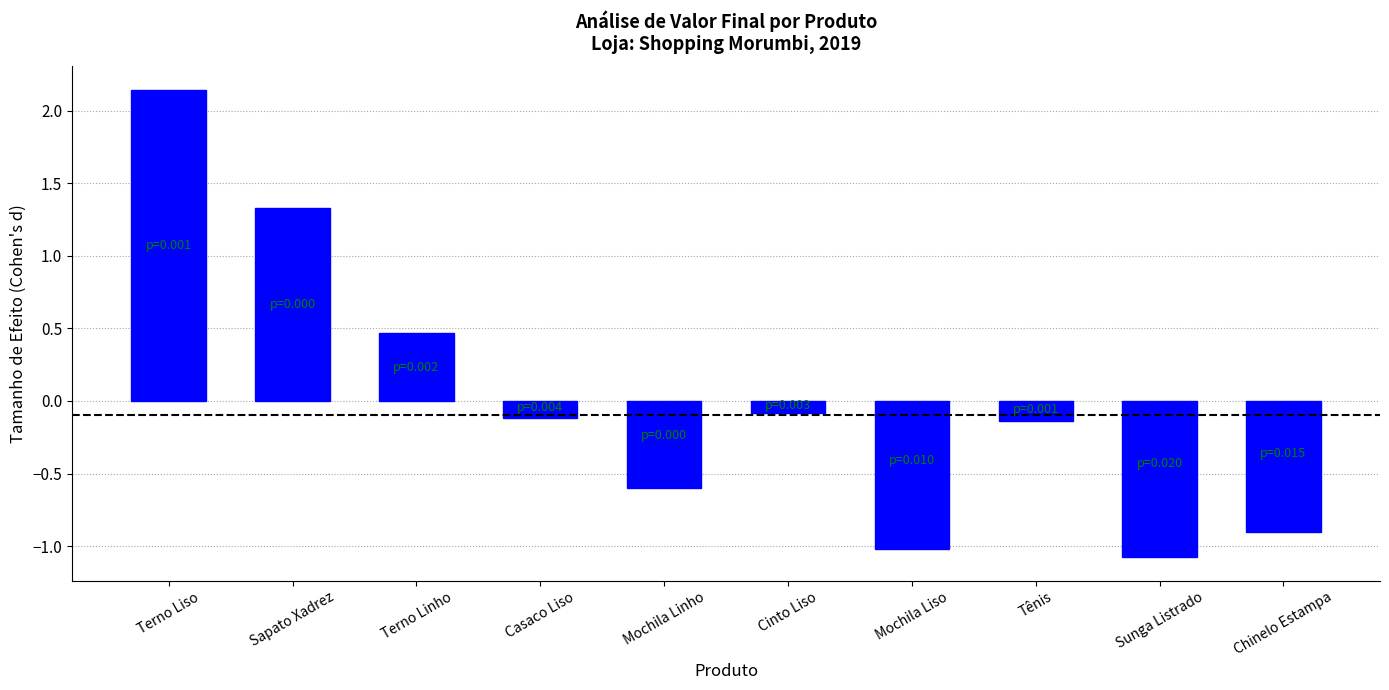

What is the difference between the maximum and minimum values?

3.2